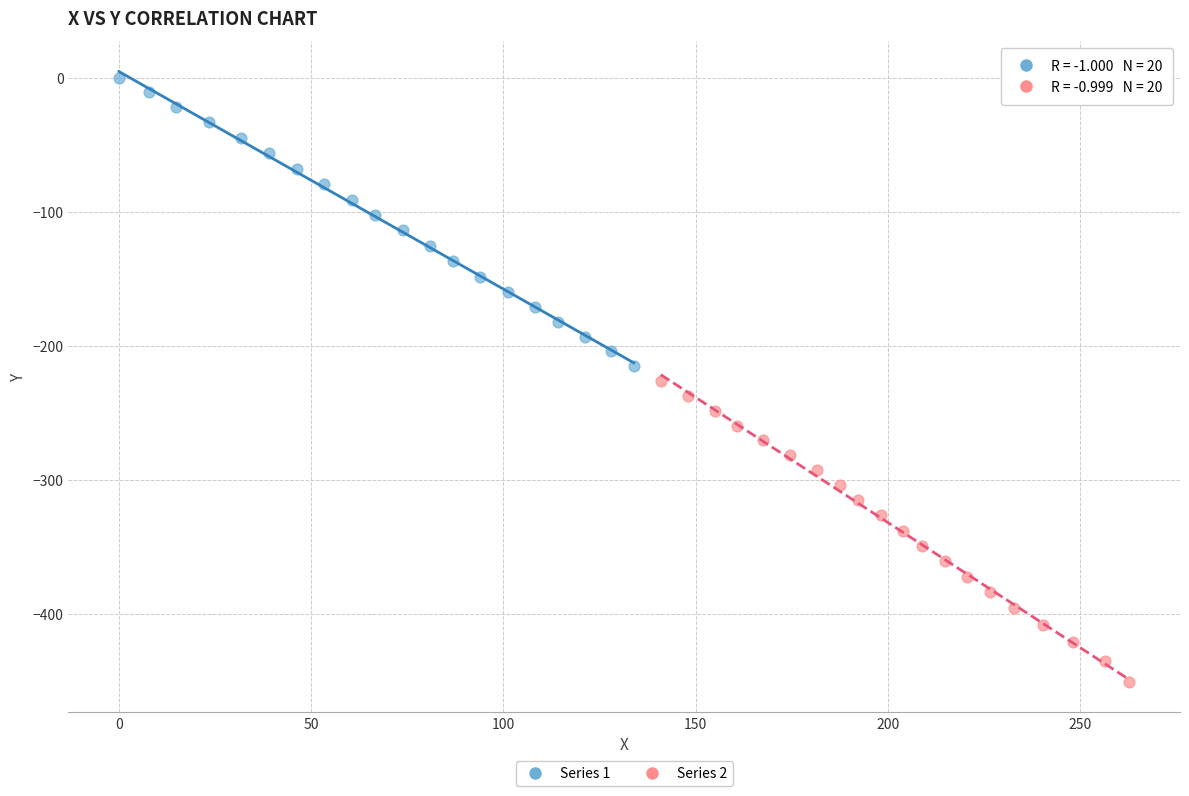

Which series reaches the minimum Y coordinate?

Series 2